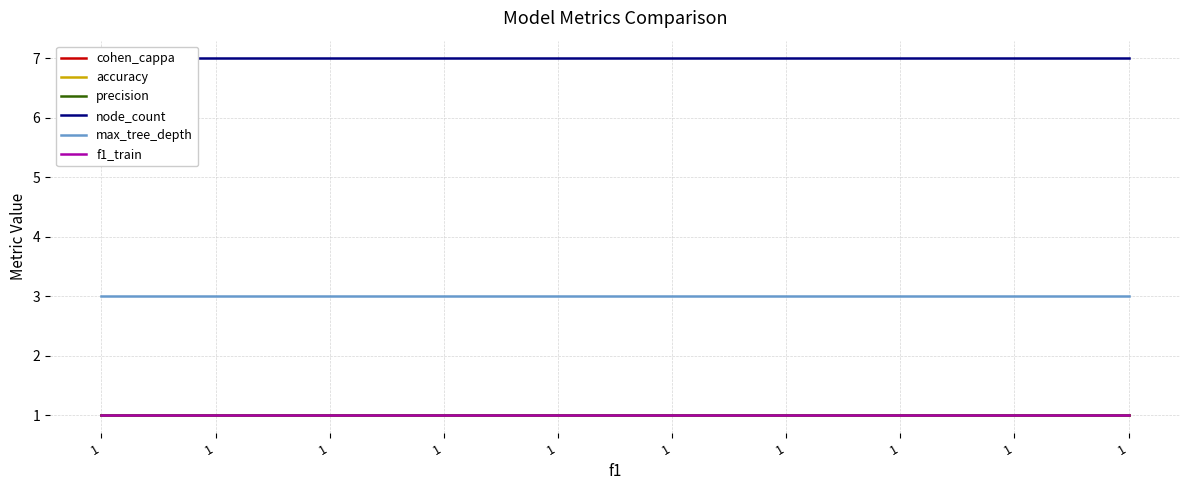

Rank the categories by node_count value from lowest to highest.

1, 1, 1, 1, 1, 1, 1, 1, 1, 1